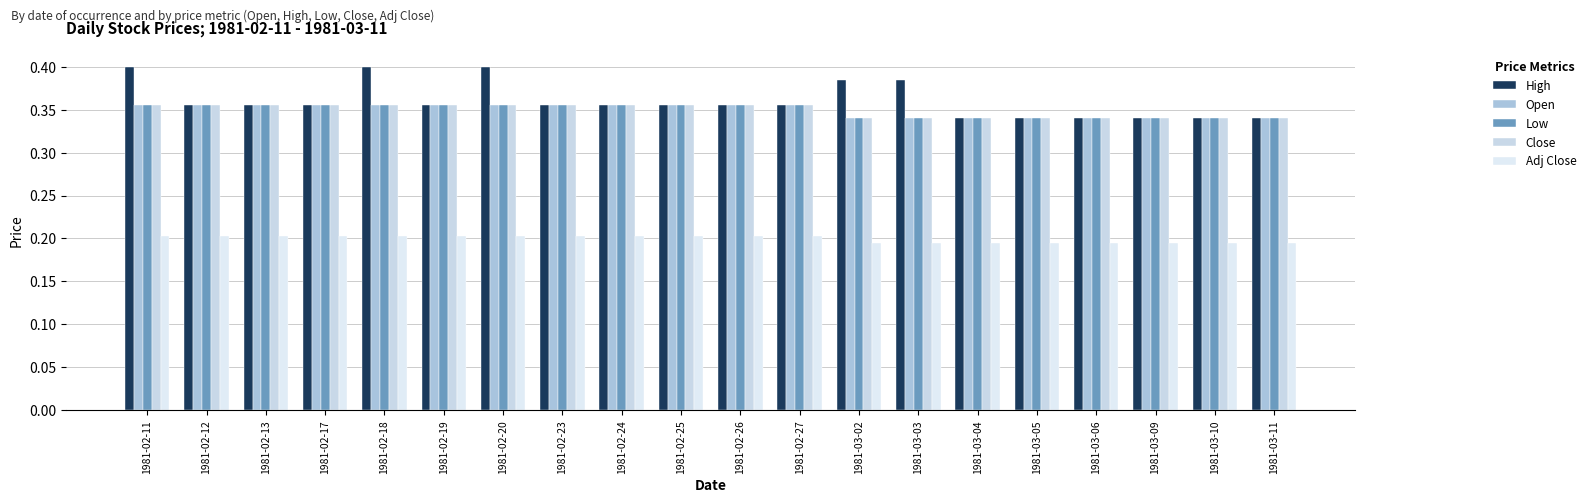

Rank the series by their maximum value, from highest to lowest.

High, Open, Low, Close, Adj Close